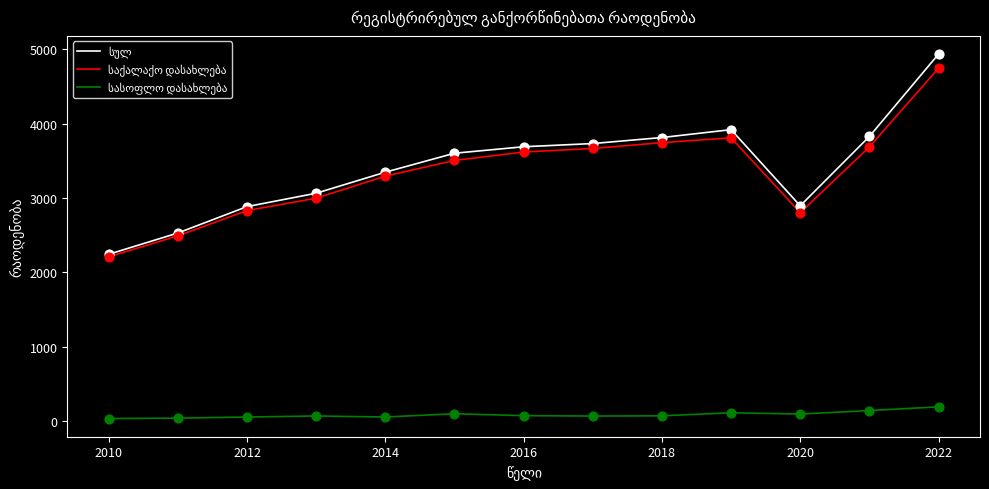

Is this an area chart (filled region under the line)?

No